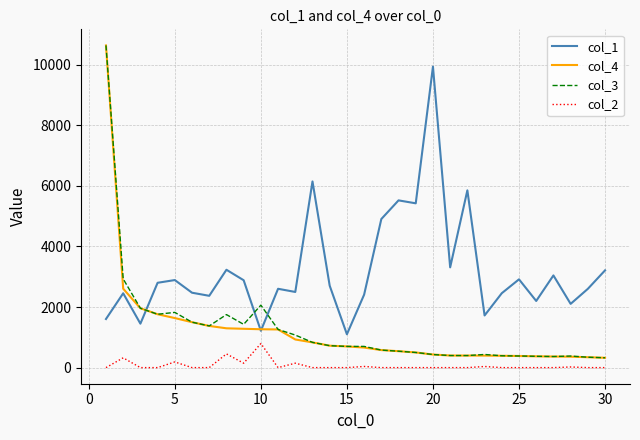

True or false: col_1 and col_2 cross at least once.

False